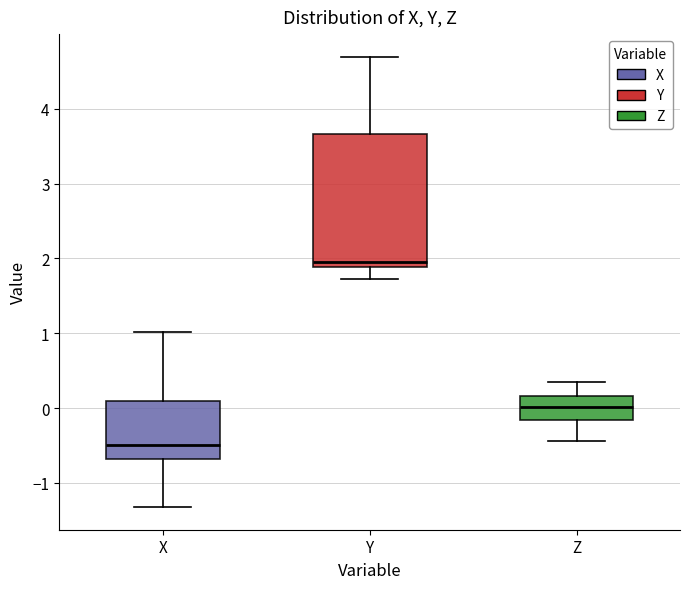

Which box's median line is the lowest?

X